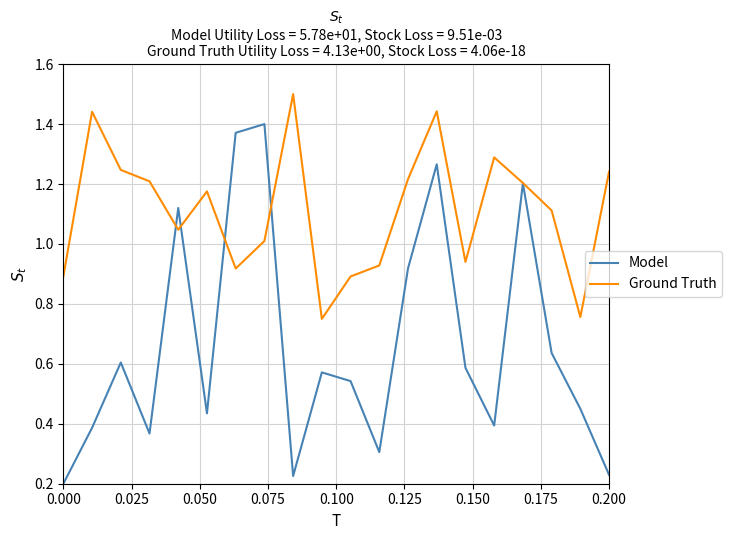

Rank the series by their average value, from lowest to highest.

Model, Ground Truth